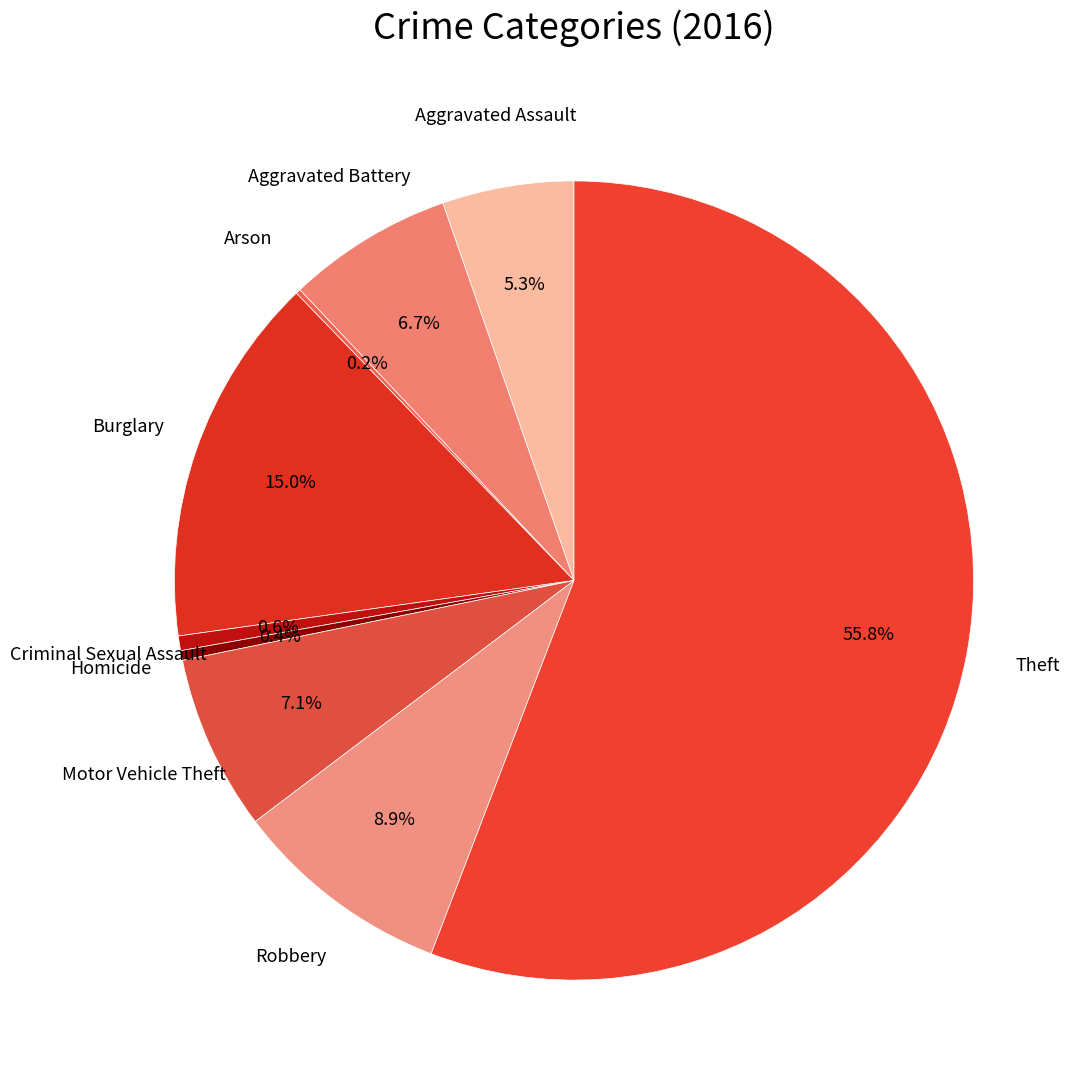

To the nearest percent, what is the combined percentage of Aggravated Assault and Burglary?

20%